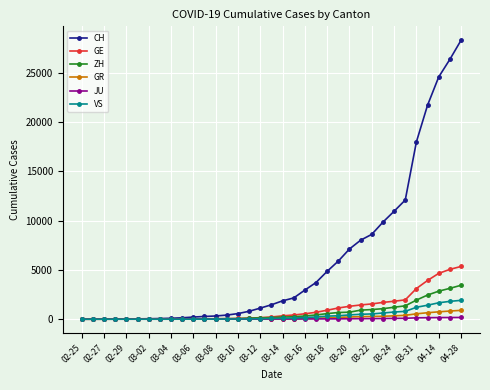

Which series has the widest spread of values?

CH